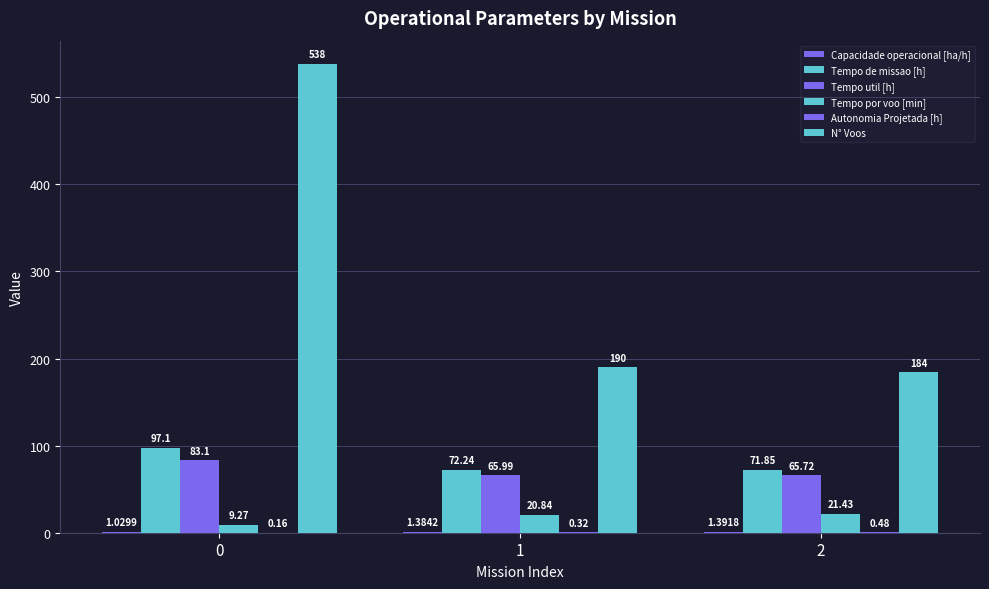

Are the bars grouped side by side (vs. stacked)?

Yes